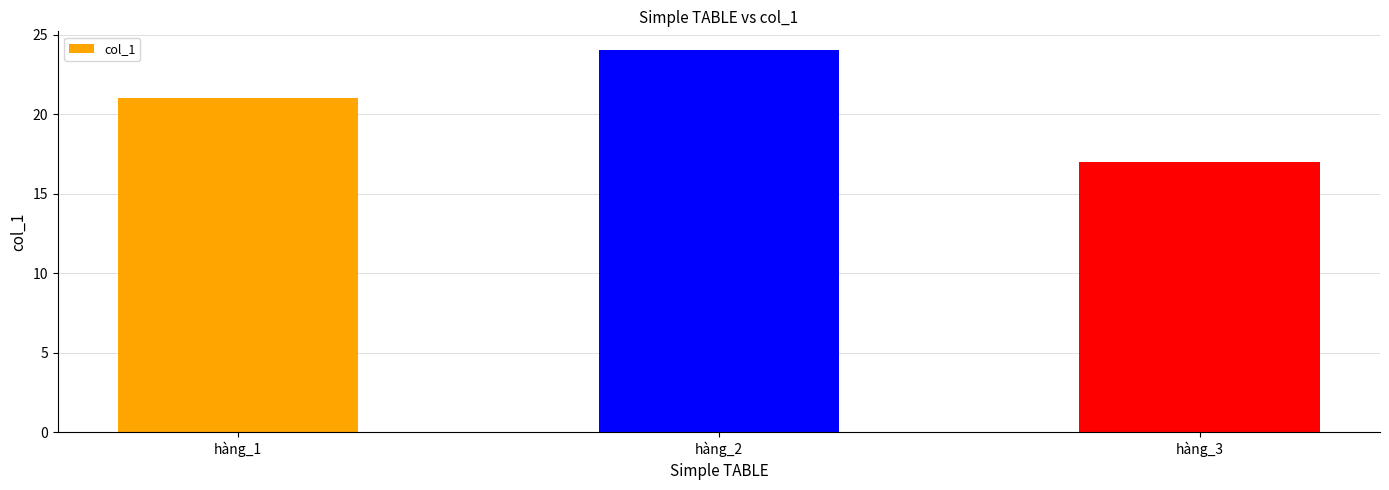

Reading left to right, what are all the values shown in this chart?

hàng_1=21	hàng_2=24	hàng_3=17